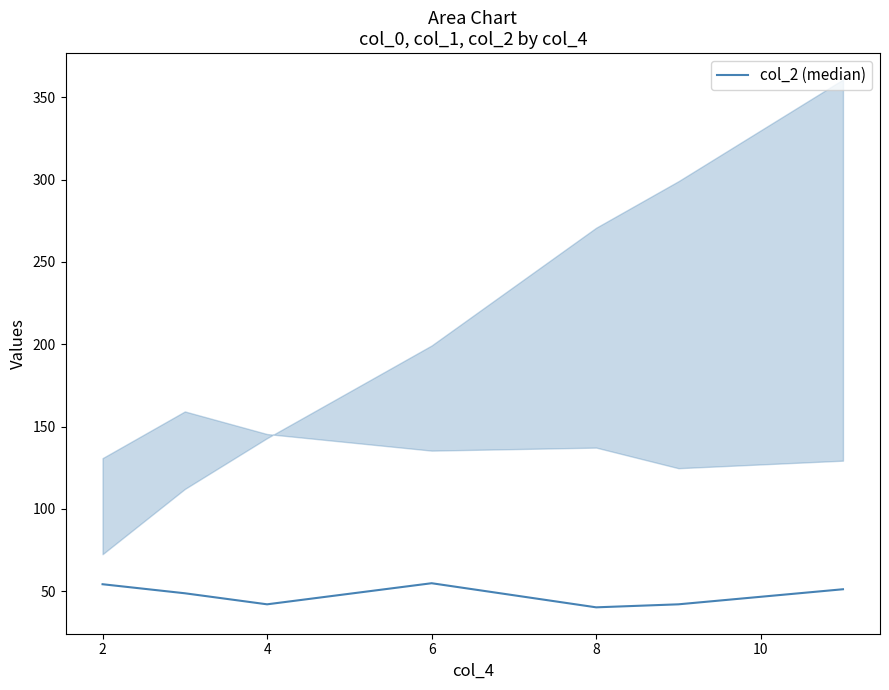

What is the value of the 5th point from the left?

40.3